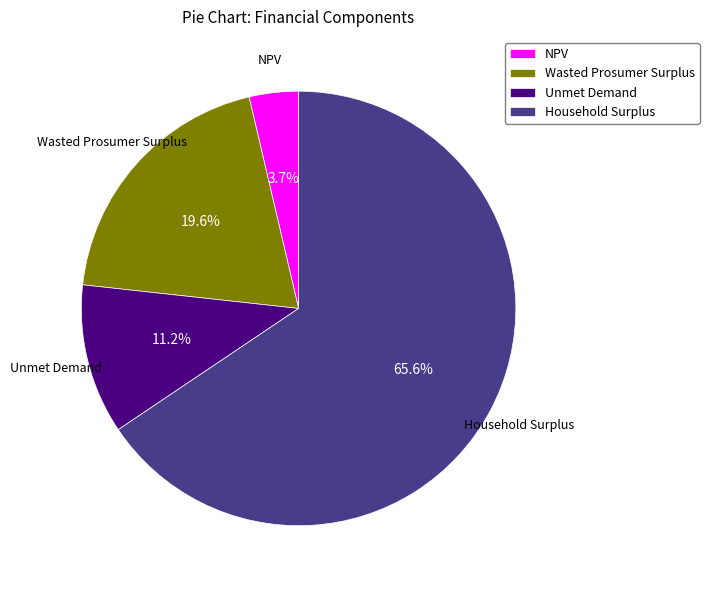

Does Household Surplus represent more than half of the total?

Yes